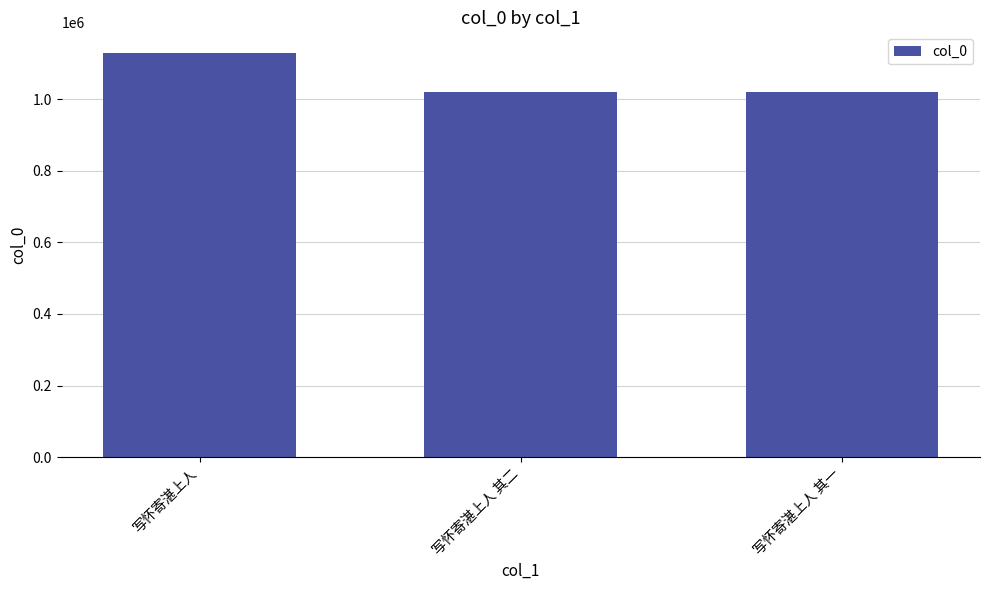

What is the greatest value displayed?

1129705